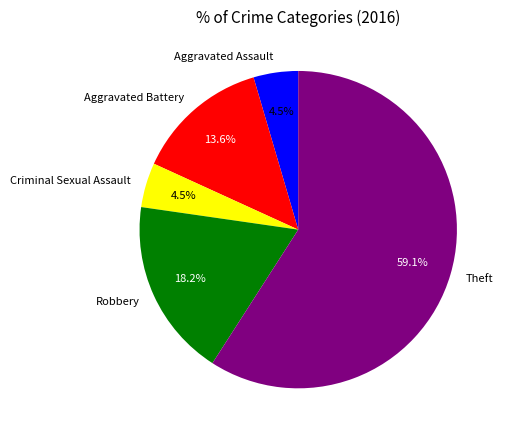

What percentage is the Aggravated Battery slice, to the nearest percent?

14%